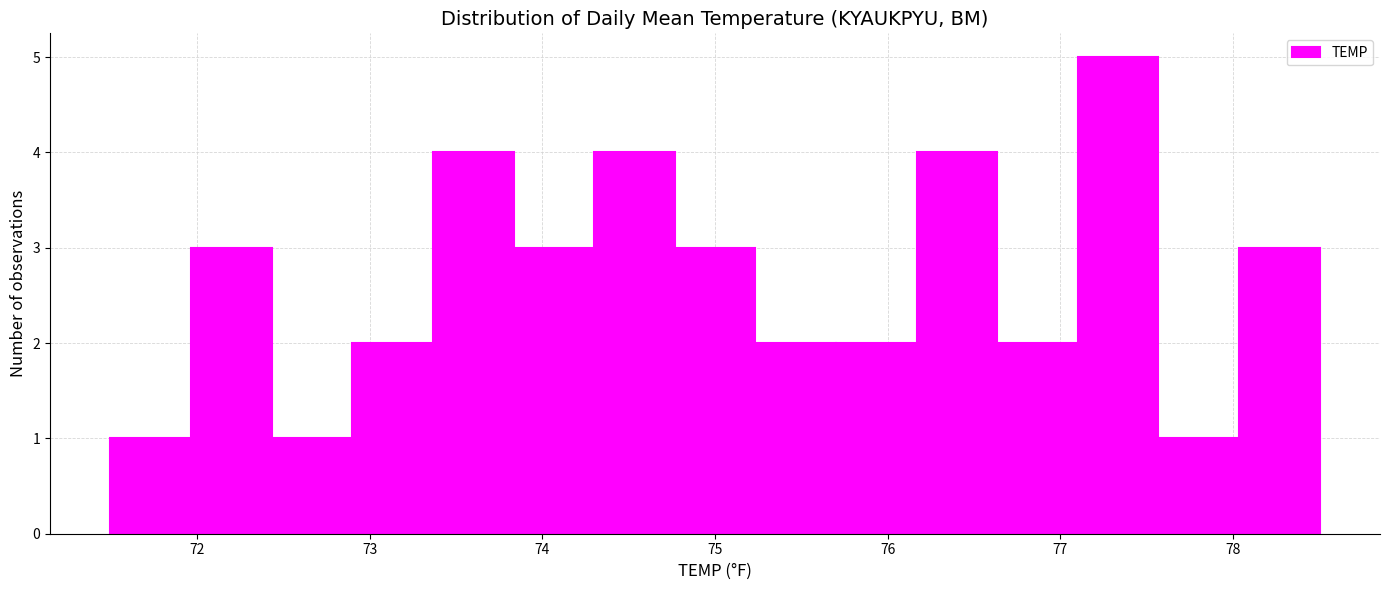

Reading left to right, transcribe this chart: for each bar, give the range it covers on the x-axis and its height. Neither the bar edges nor the heights are printed on the chart, so give them approximately, as read against the axes.

71.5 to 72.0: 1
72.0 to 72.4: 3
72.4 to 72.9: 1
72.9 to 73.4: 2
73.4 to 73.8: 4
73.8 to 74.3: 3
74.3 to 74.8: 4
74.8 to 75.2: 3
75.2 to 75.7: 2
75.7 to 76.2: 2
76.2 to 76.6: 4
76.6 to 77.1: 2
77.1 to 77.6: 5
77.6 to 78.0: 1
78.0 to 78.5: 3